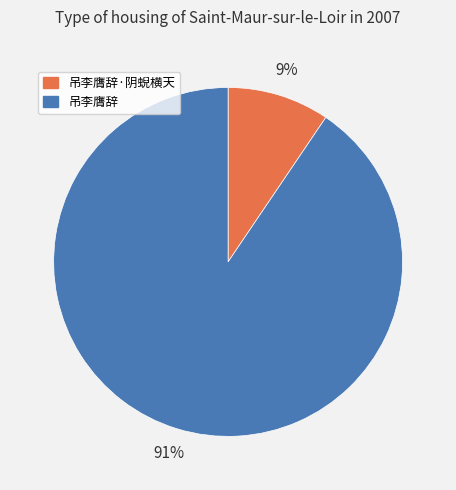

Is there any slice that represents more than half of the pie?

Yes